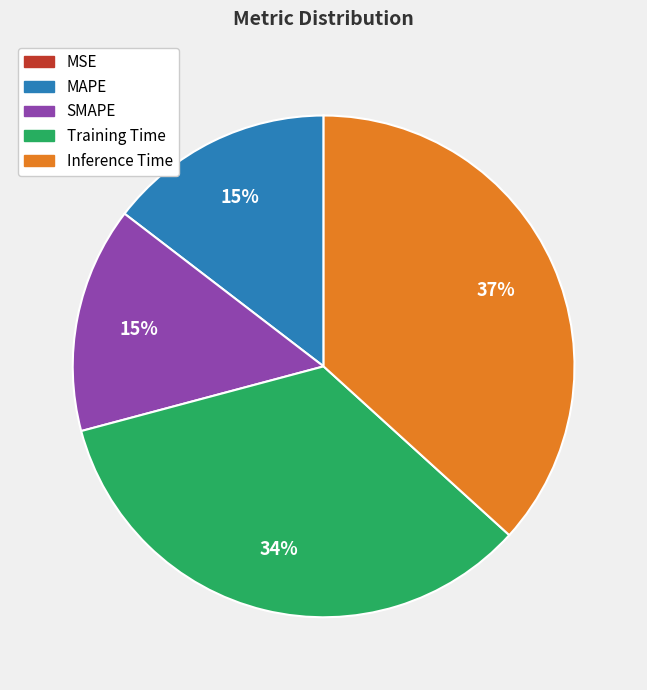

Is there a majority slice in this chart?

No